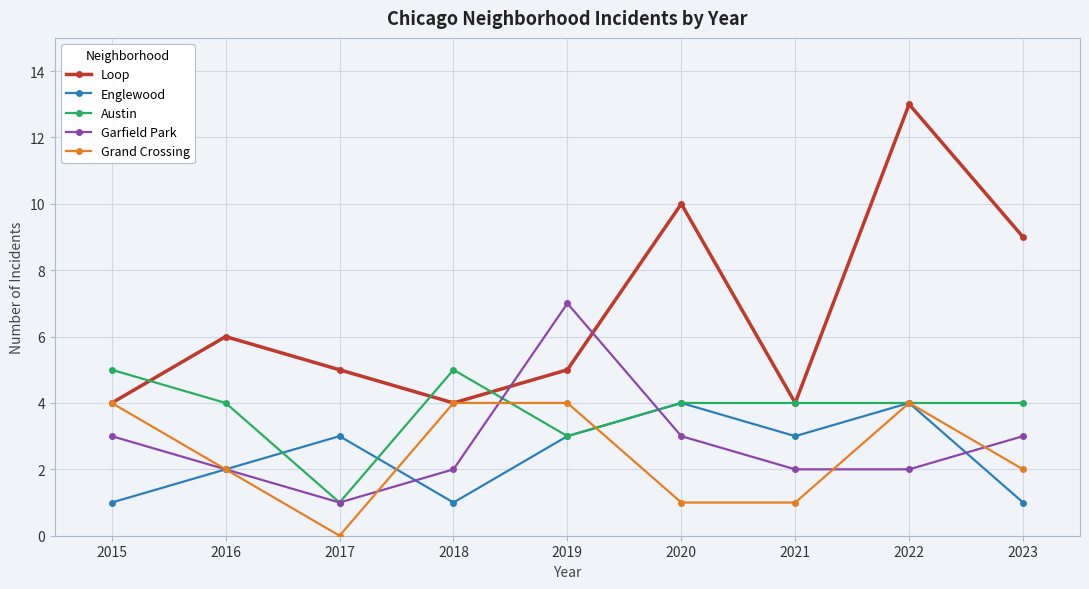

True or false: Loop has more than 1 points higher than both neighbors.

True